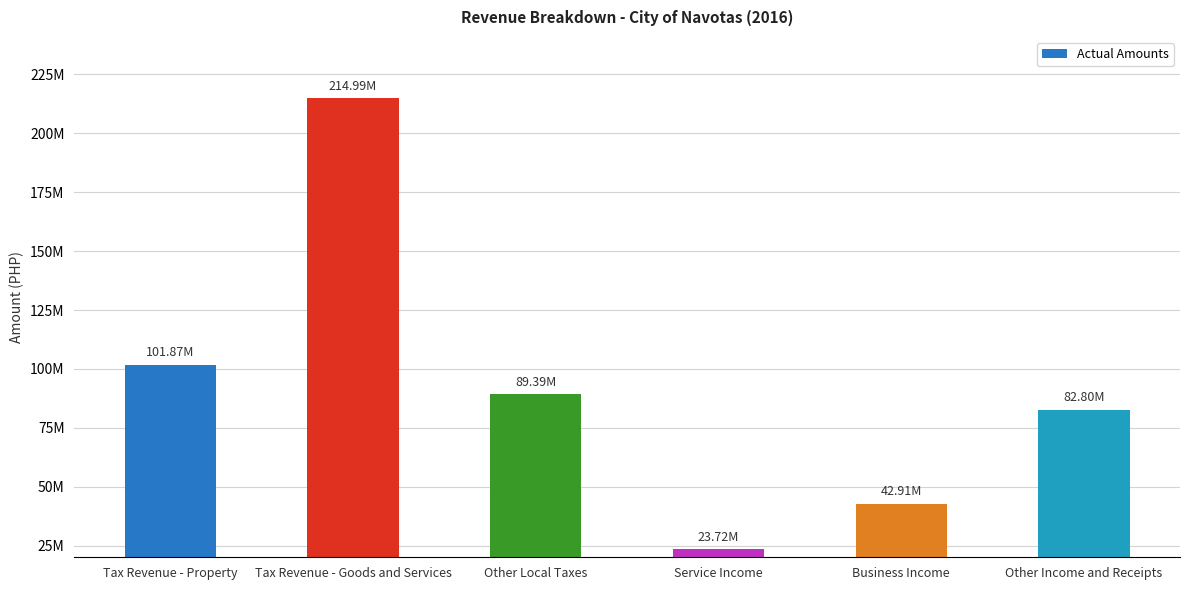

What is the label of the 1st bar from the left?

Tax Revenue - Property